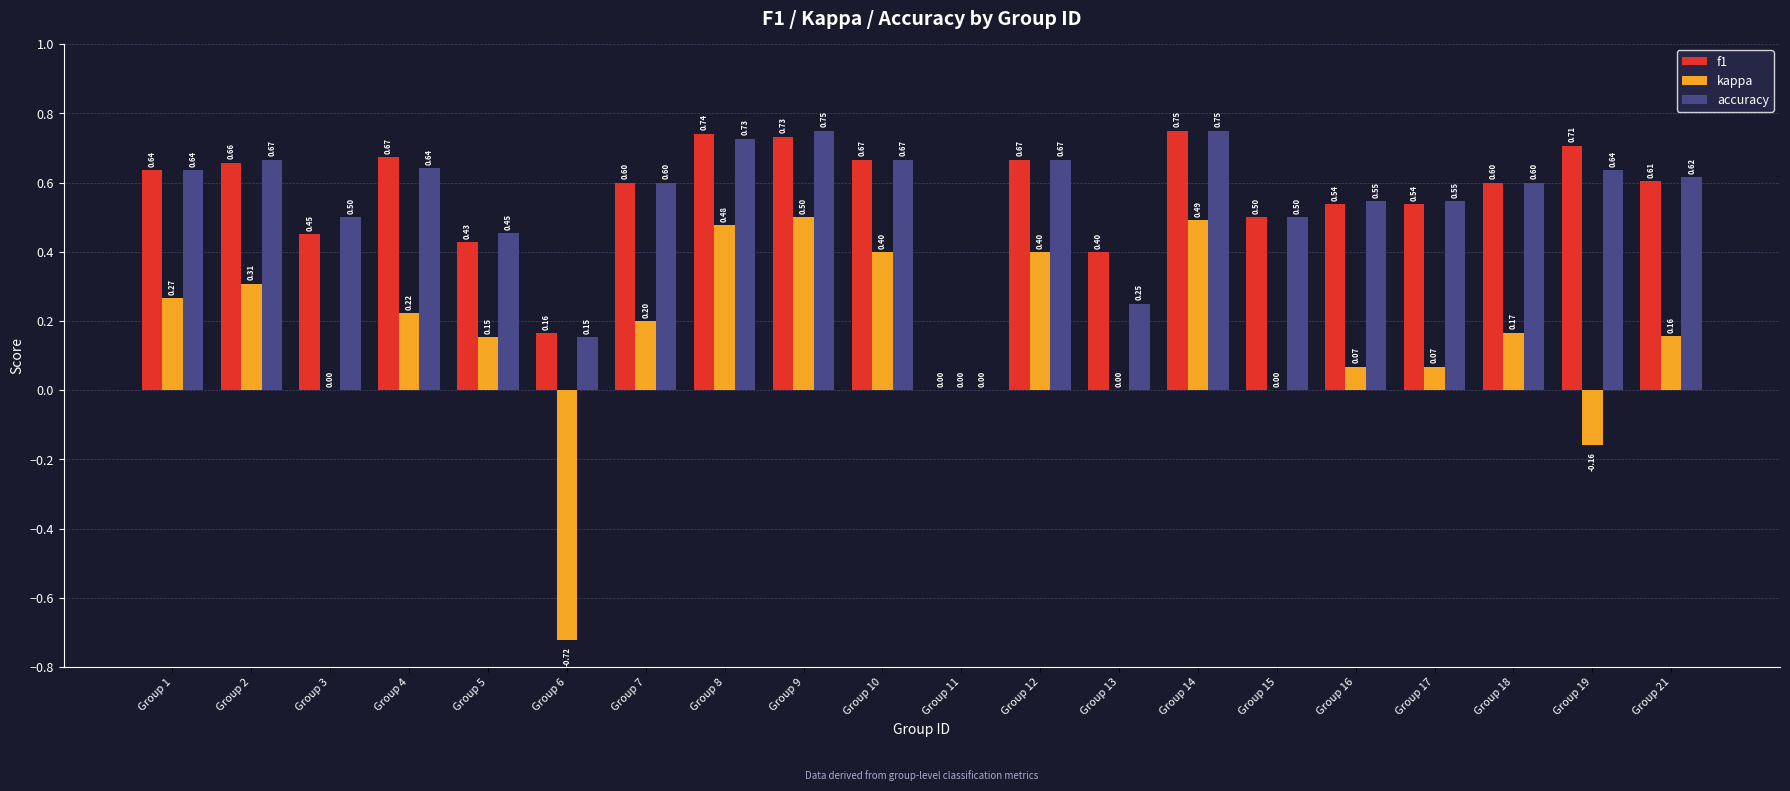

Is the value of f1 at Group 2 greater than the value of kappa at Group 11?

Yes